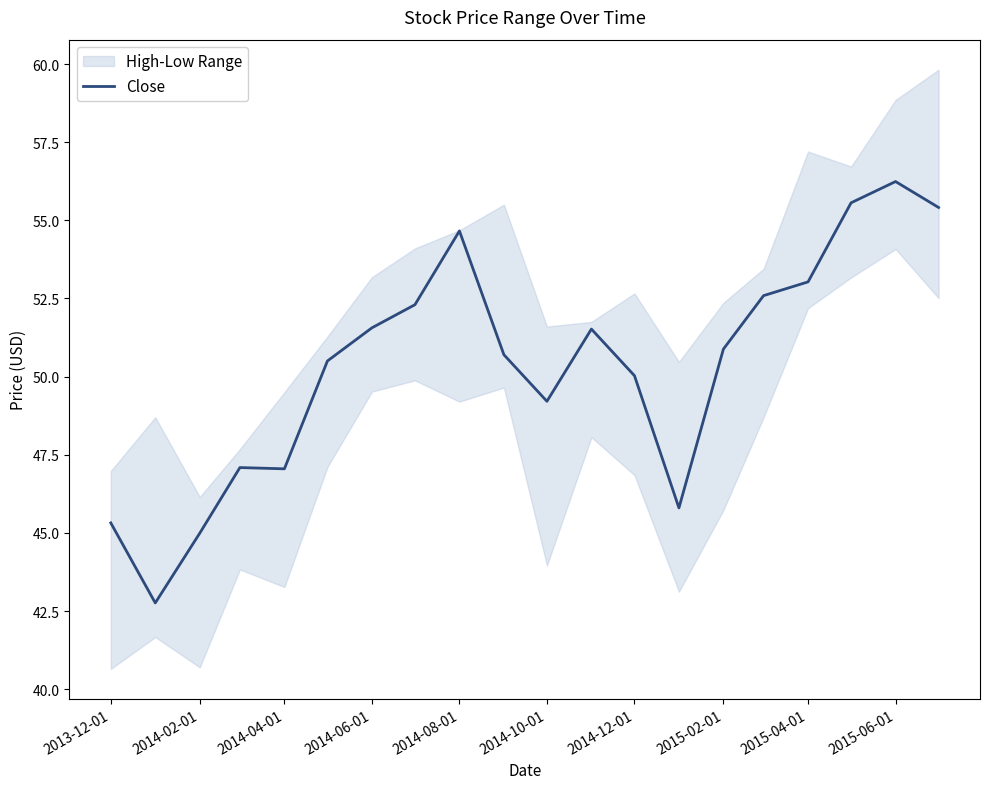

At which label does Close reach its peak?

2015-06-01